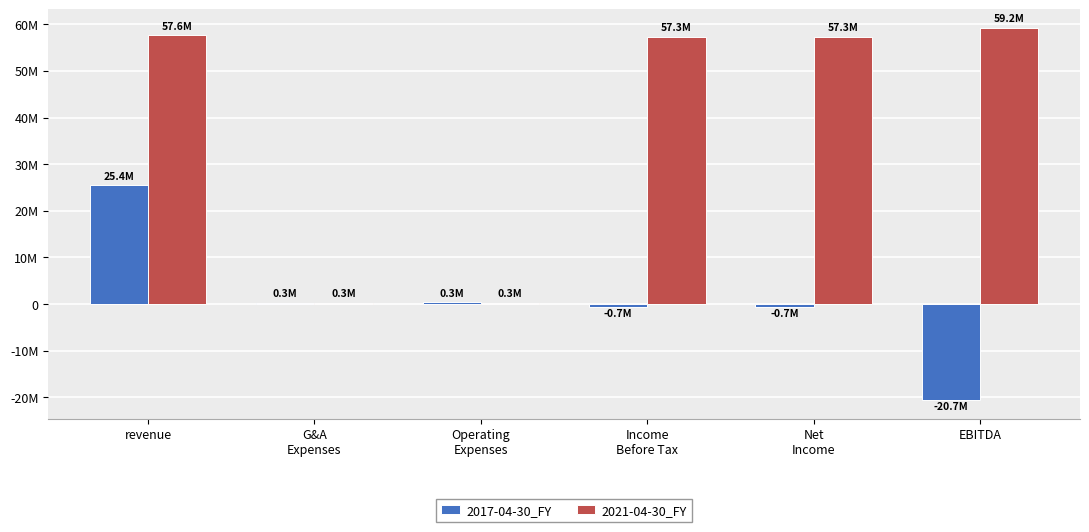

Is the value of 2021-04-30_FY at Income
Before Tax greater than the value of 2017-04-30_FY at Operating
Expenses?

Yes